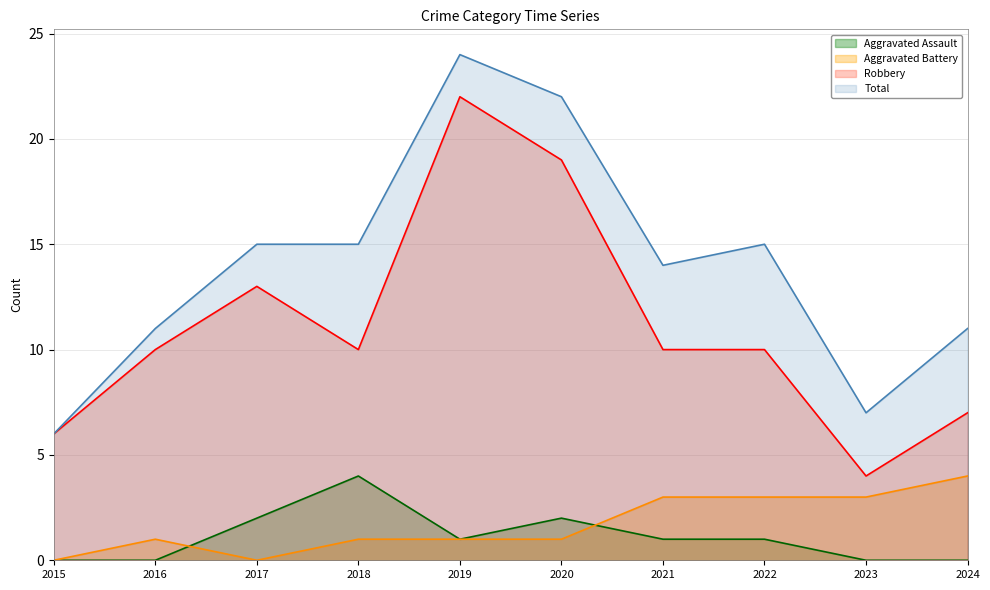

Count the Aggravated Assault values in the range 0 to 2.

9